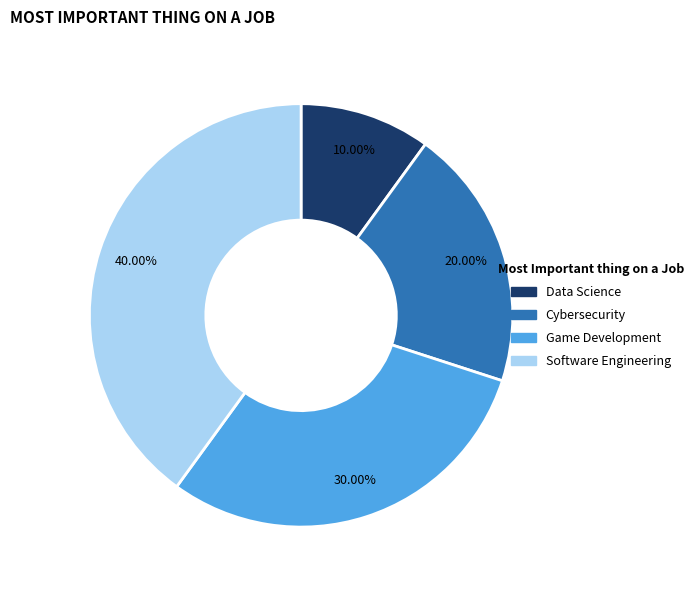

To the nearest percent, what is the average slice percentage?

25%